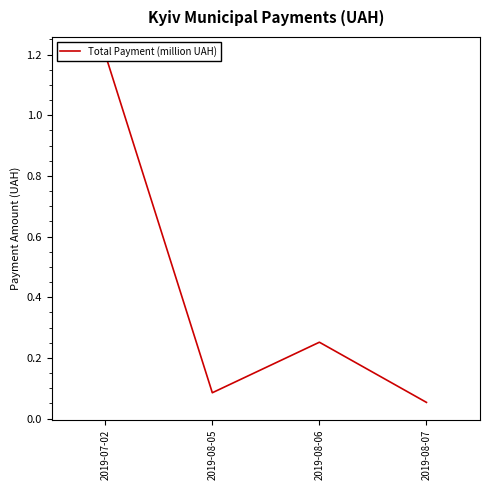

Is this an area chart (filled region under the line)?

No